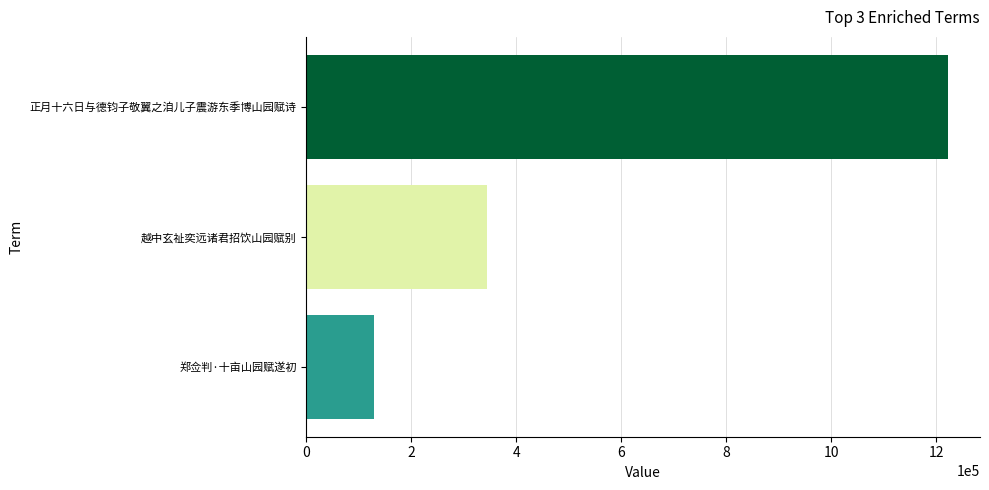

Where is the data nearest to the value 675777?

越中玄祉奕远诸君招饮山园赋别